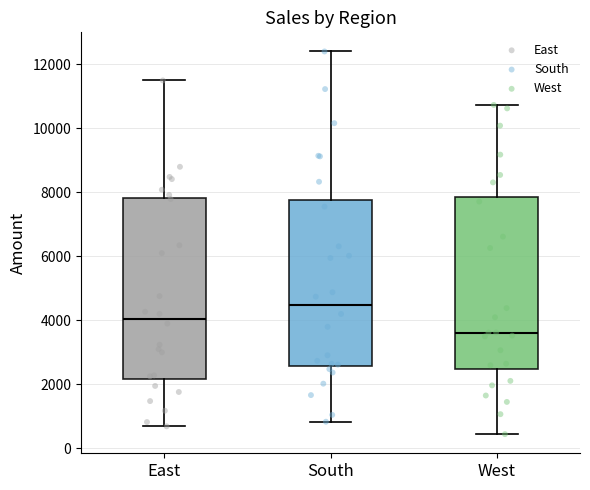

Where is the lower edge of the box for West on the y-axis? The values are not printed on the chart, so give them approximately, as read against the axis.

2400